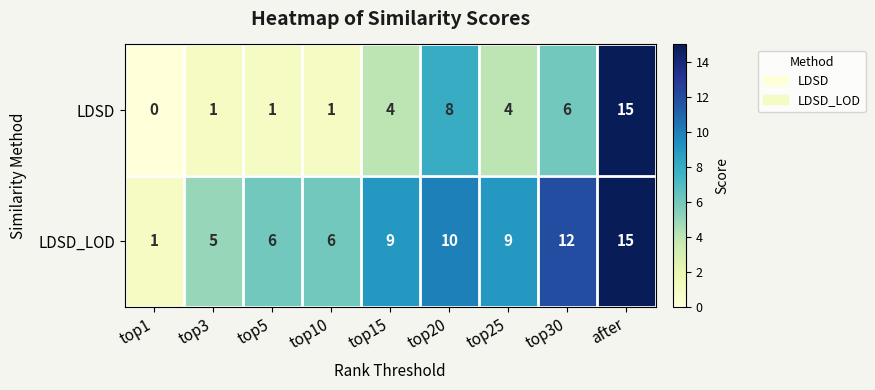

Count the number of data series in this chart.

2